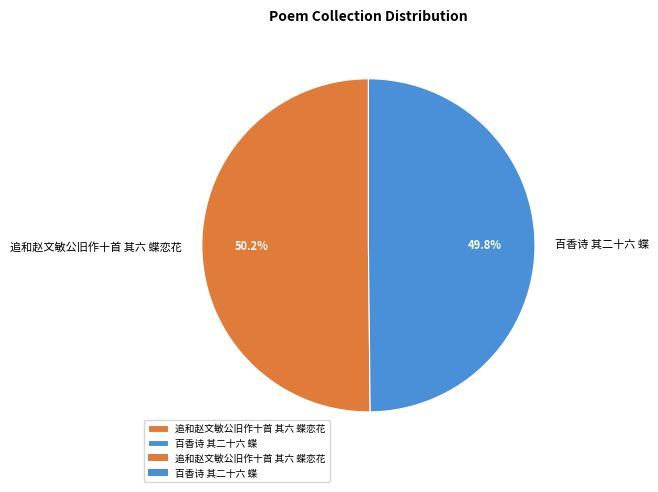

Approximately how many times larger is the value at 百香诗 其二十六 蝶 compared to 追和赵文敏公旧作十首 其六 蝶恋花?

1.0